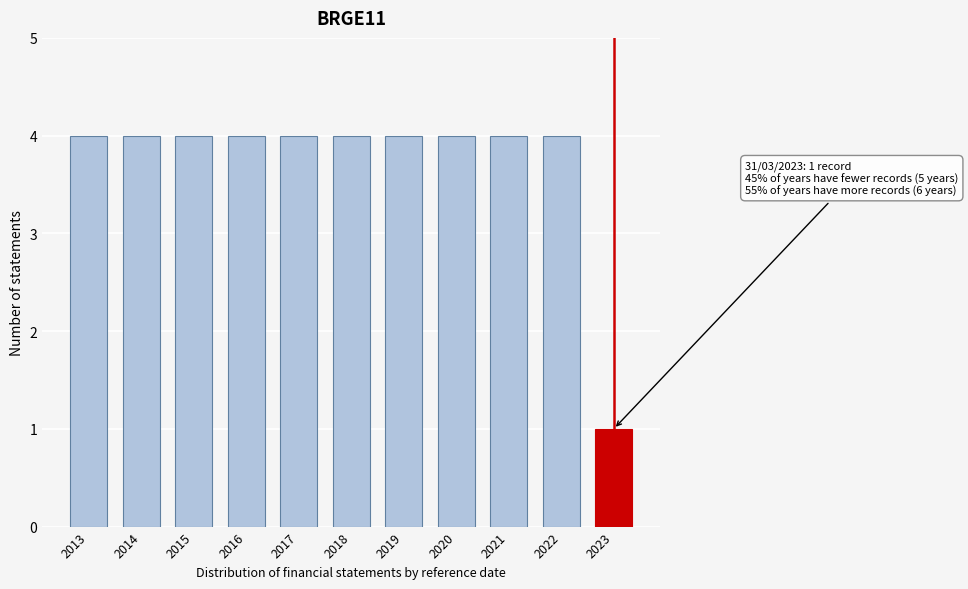

Reading left to right, transcribe all the data shown in this chart.

2013=4	2014=4	2015=4	2016=4	2017=4	2018=4	2019=4	2020=4	2021=4	2022=4	2023=1